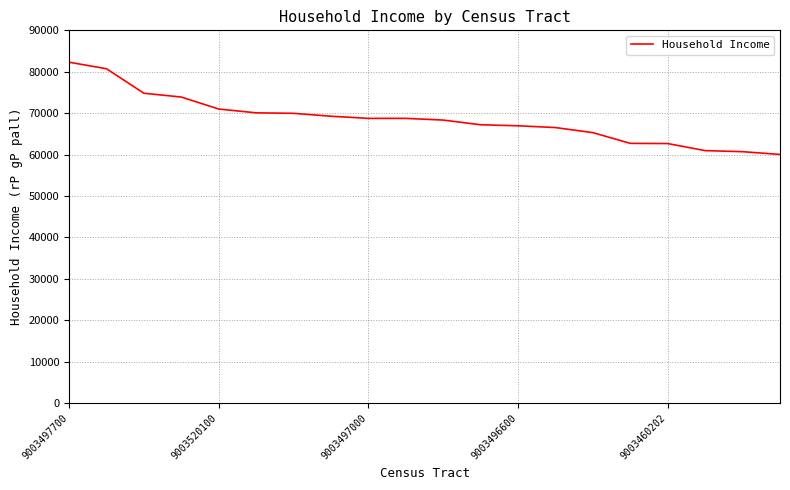

What is the difference between the maximum and minimum values?

22268